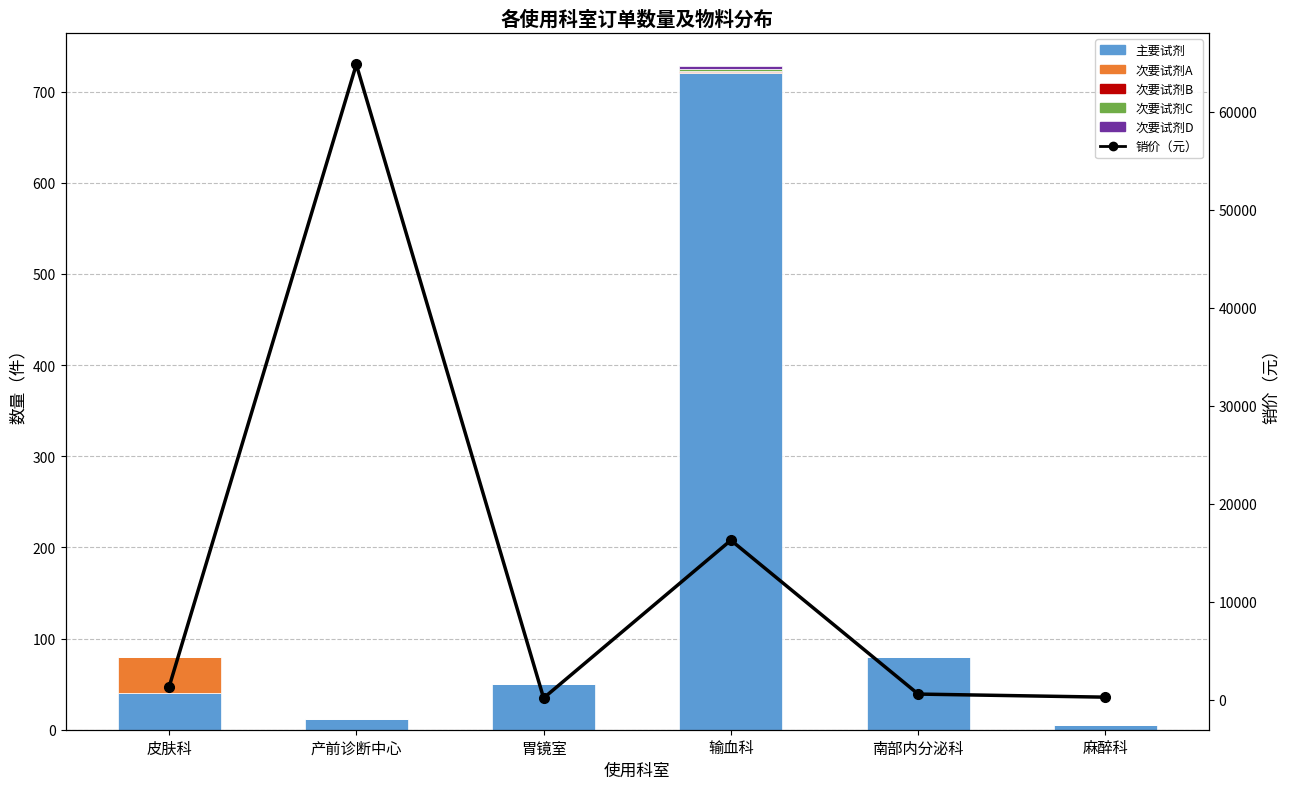

What is the lowest value of the 主要试剂 series?

5.0